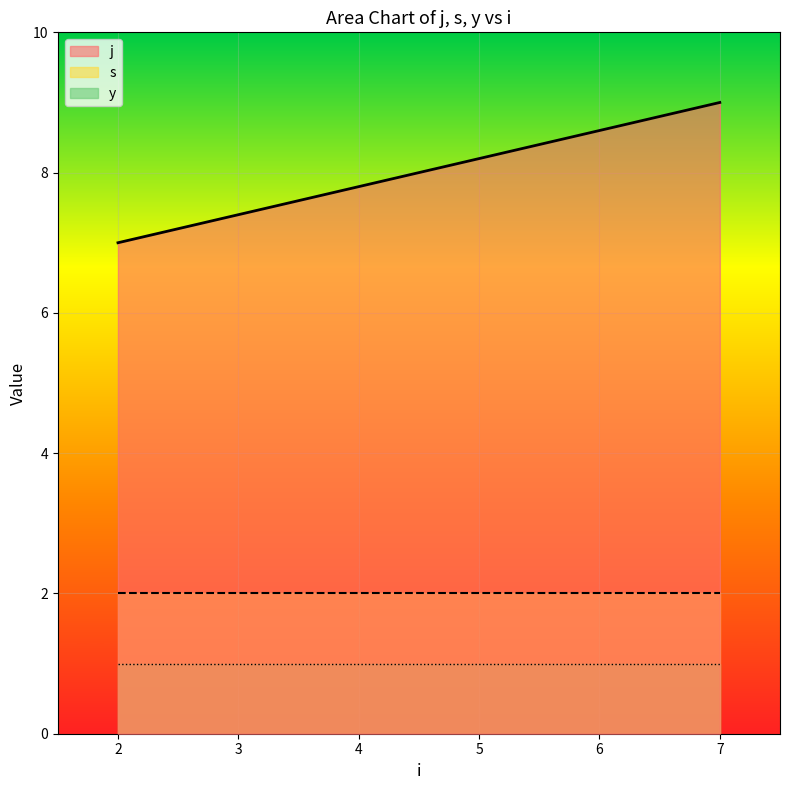

How many values in the j series are below 9?

1